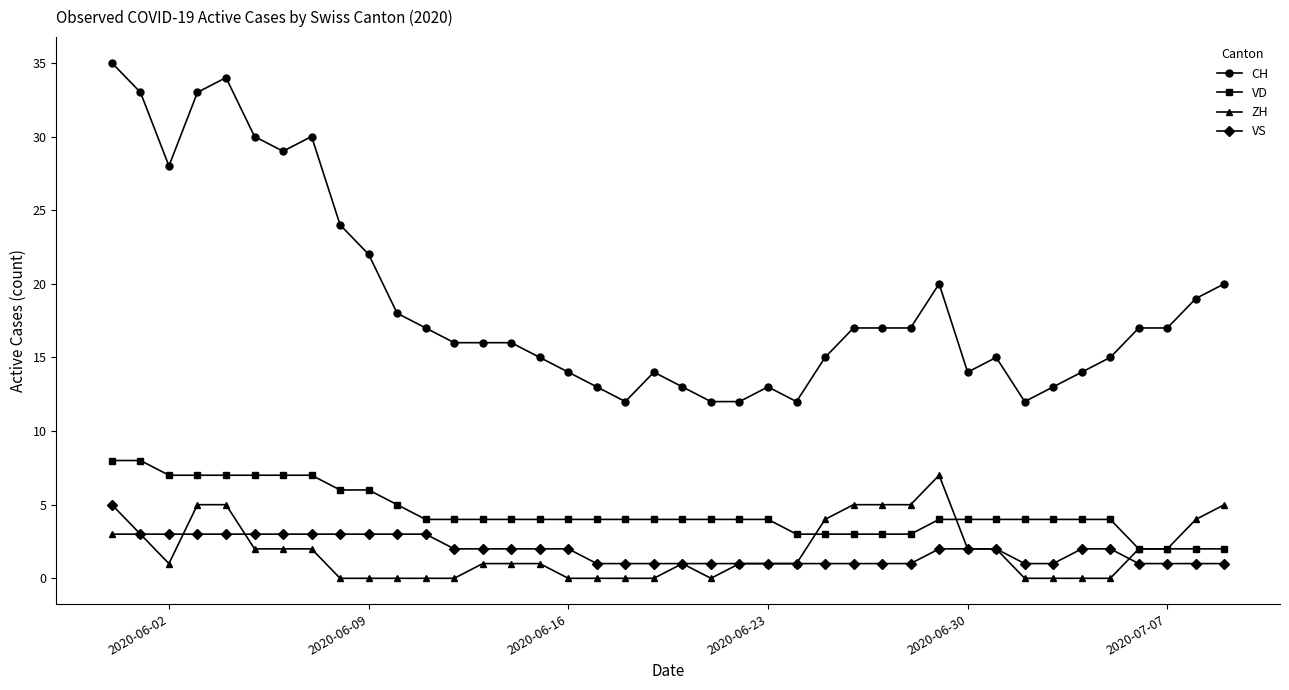

How many series are shown in this chart?

4